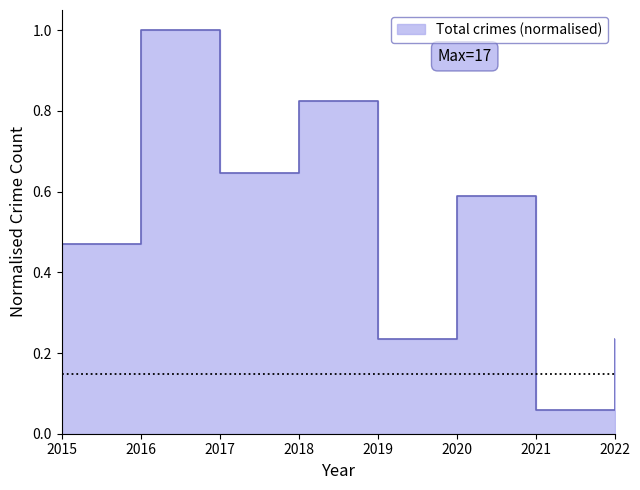

What is the difference between the values at 2018 and 2015?

0.4